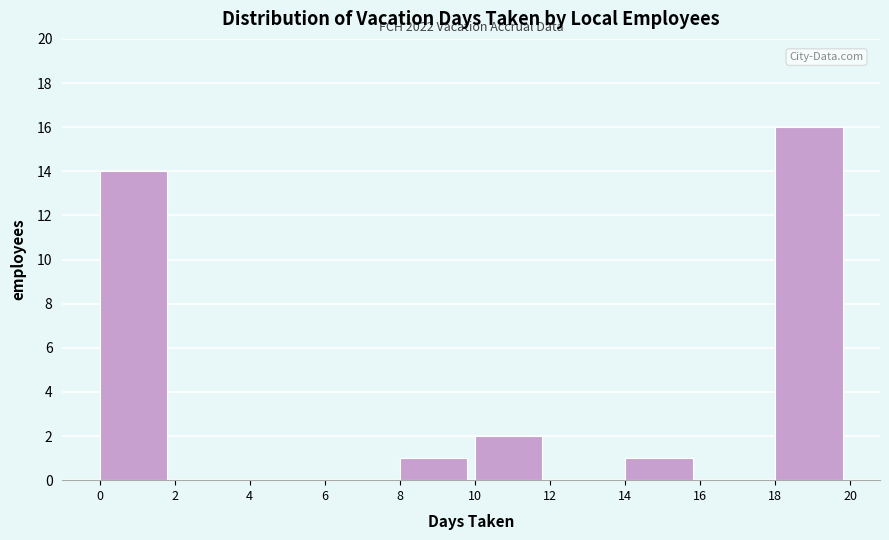

Which range on the x-axis has the tallest bar?

18 to 20